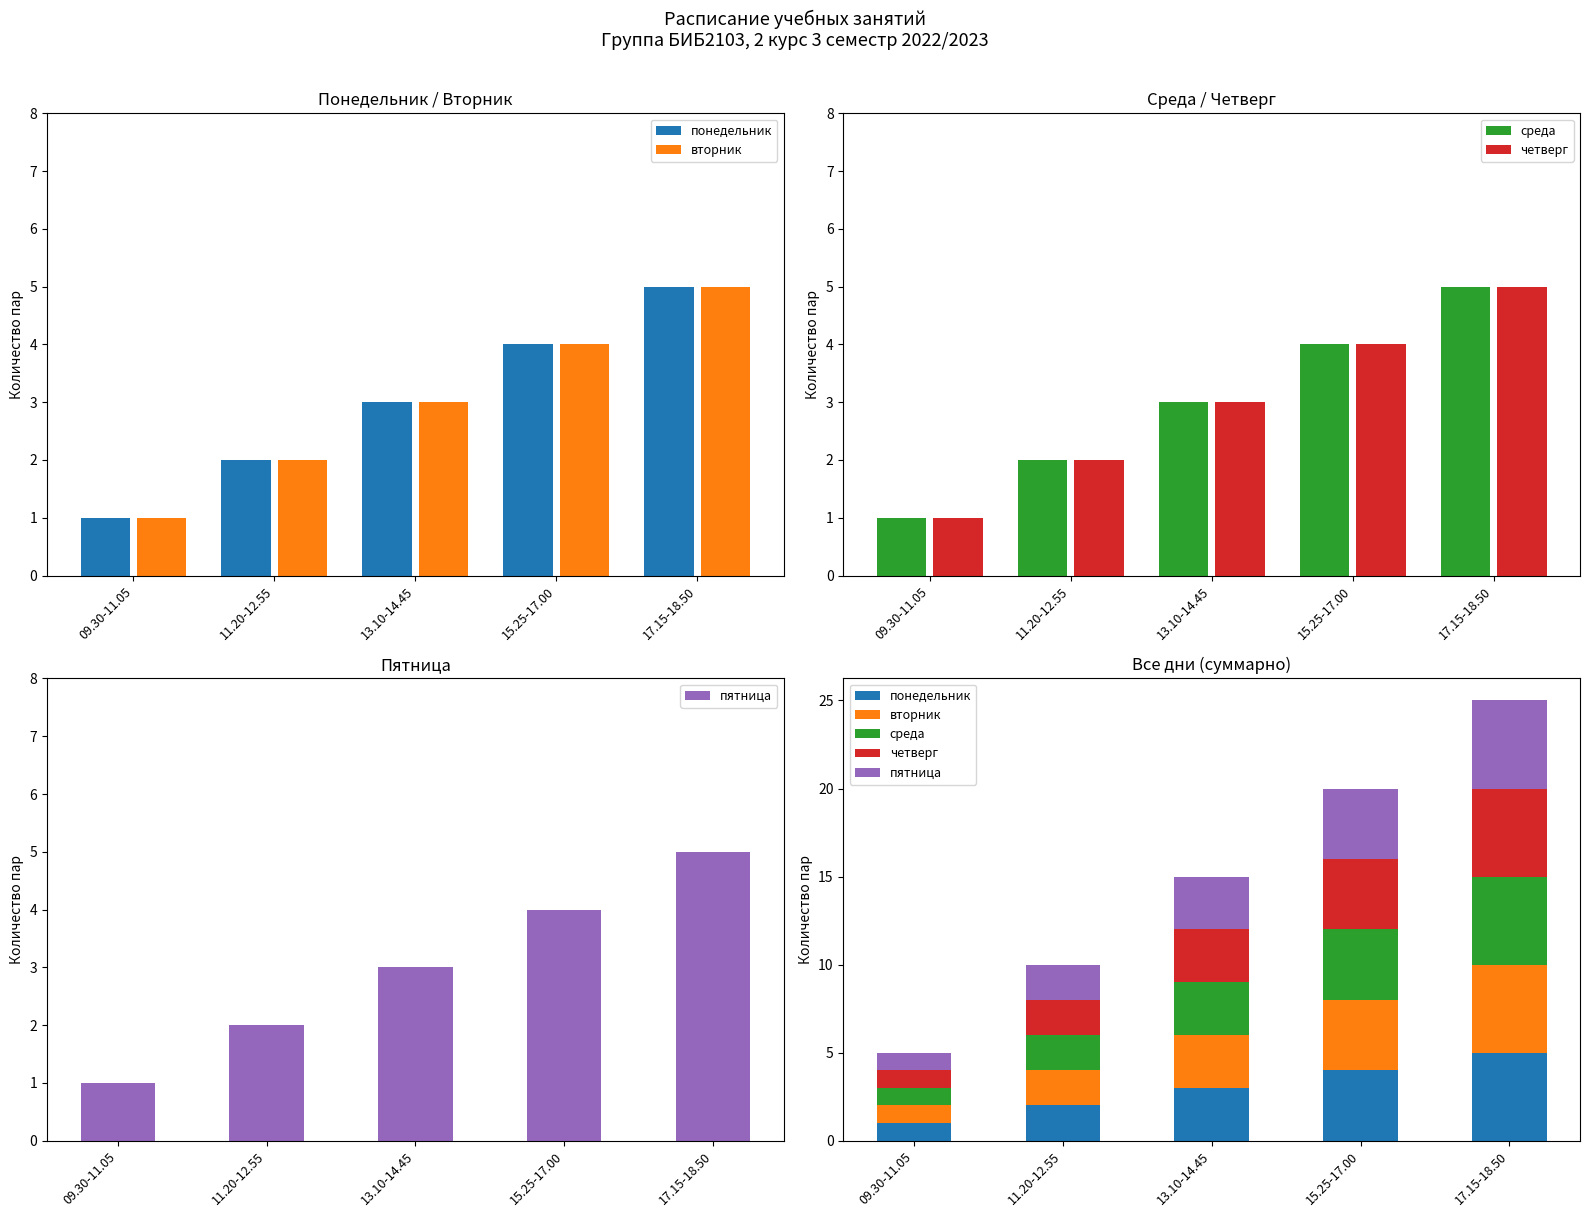

Reading right to left, extract all data points from this chart.

понедельник: 17.15-18.50=5	15.25-17.00=4	13.10-14.45=3	11.20-12.55=2	09.30-11.05=1
вторник: 17.15-18.50=5	15.25-17.00=4	13.10-14.45=3	11.20-12.55=2	09.30-11.05=1
среда: 17.15-18.50=5	15.25-17.00=4	13.10-14.45=3	11.20-12.55=2	09.30-11.05=1
четверг: 17.15-18.50=5	15.25-17.00=4	13.10-14.45=3	11.20-12.55=2	09.30-11.05=1
пятница: 17.15-18.50=5	15.25-17.00=4	13.10-14.45=3	11.20-12.55=2	09.30-11.05=1